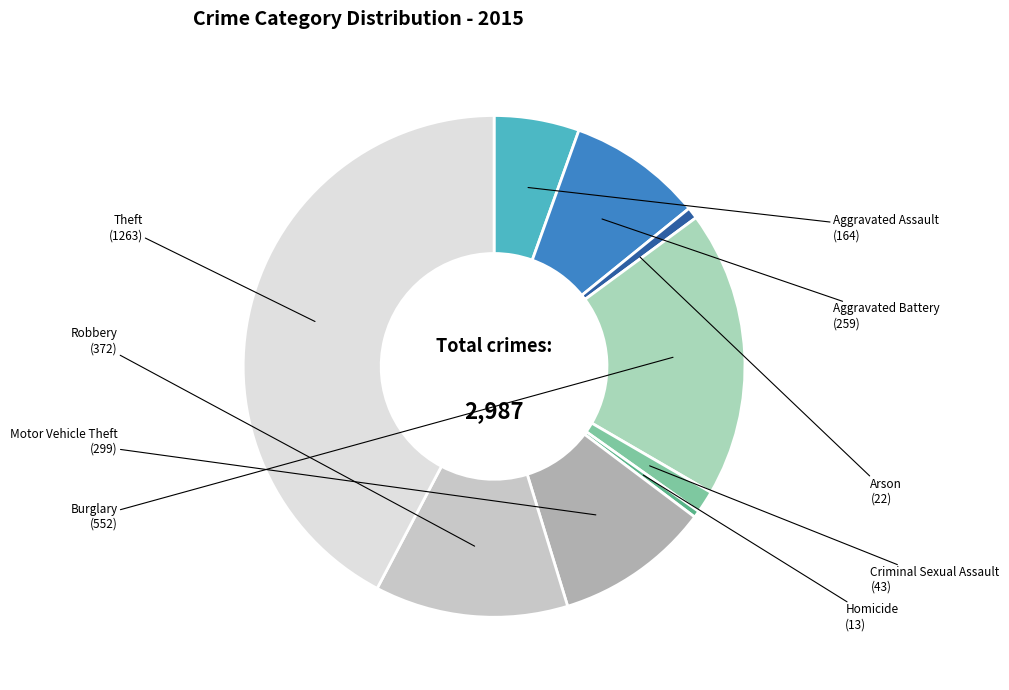

Which has a higher value, Criminal Sexual Assault or Burglary?

Burglary